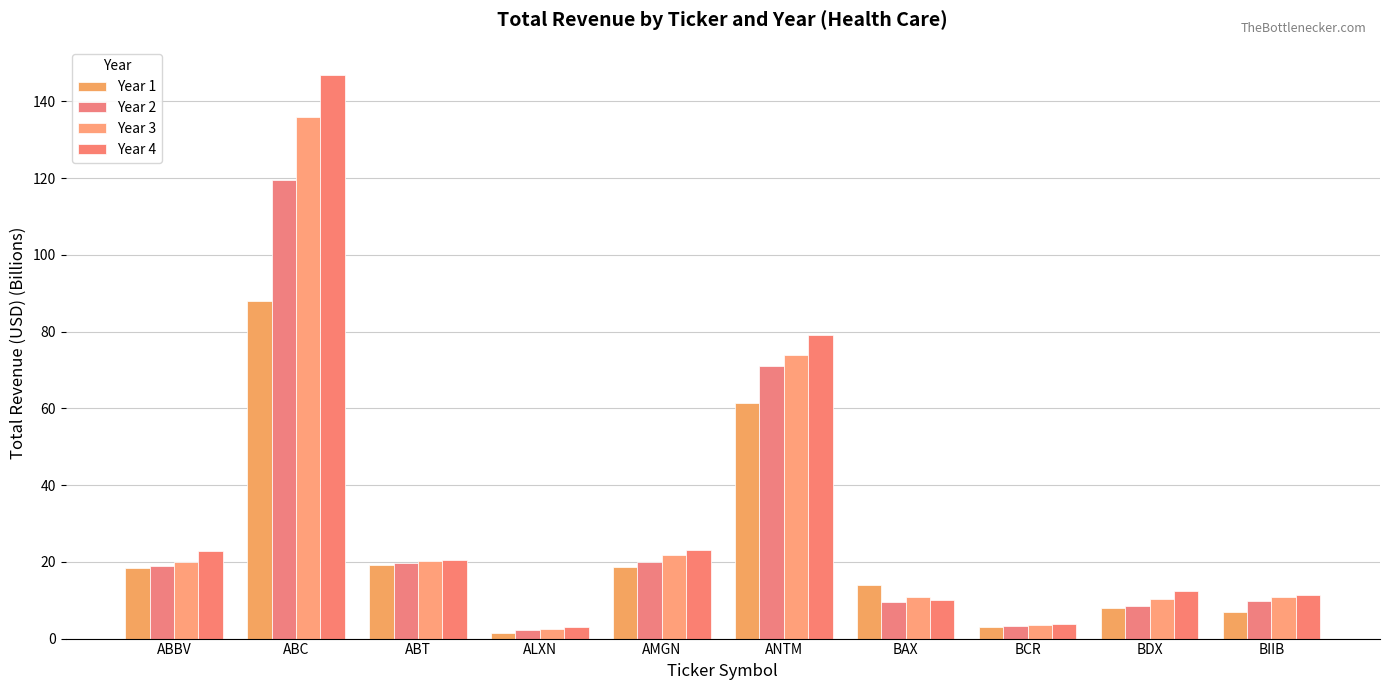

What is the label of the 1st bar from the right?

BIIB